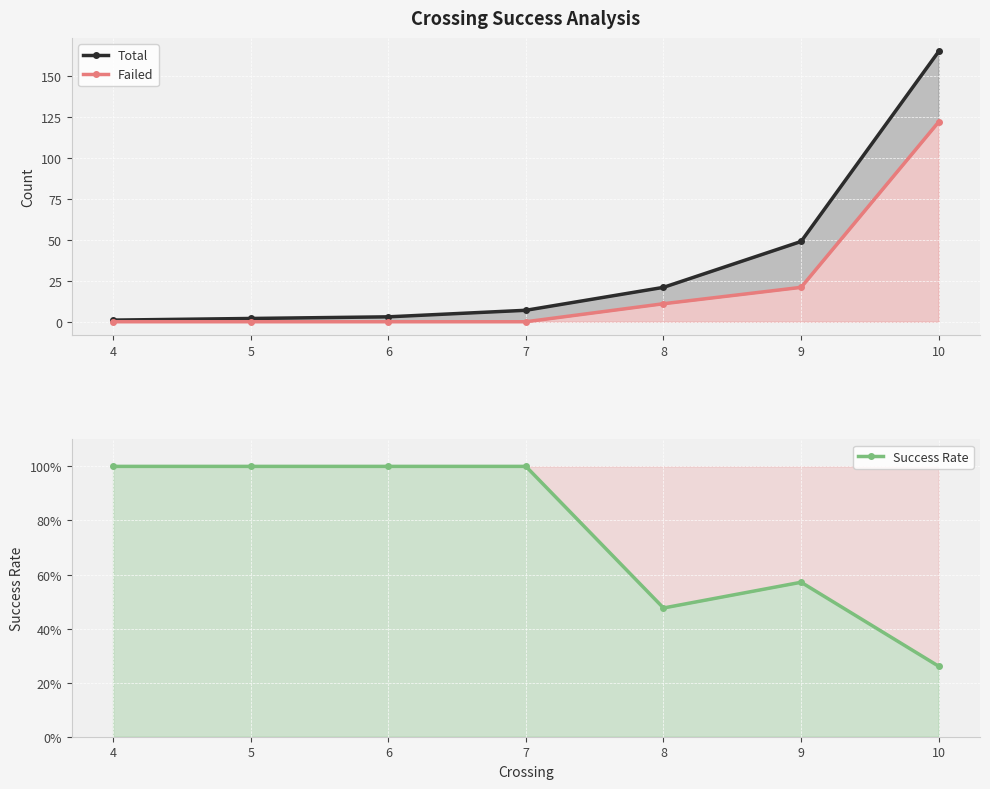

What value does the Total series have at 5?

2.0